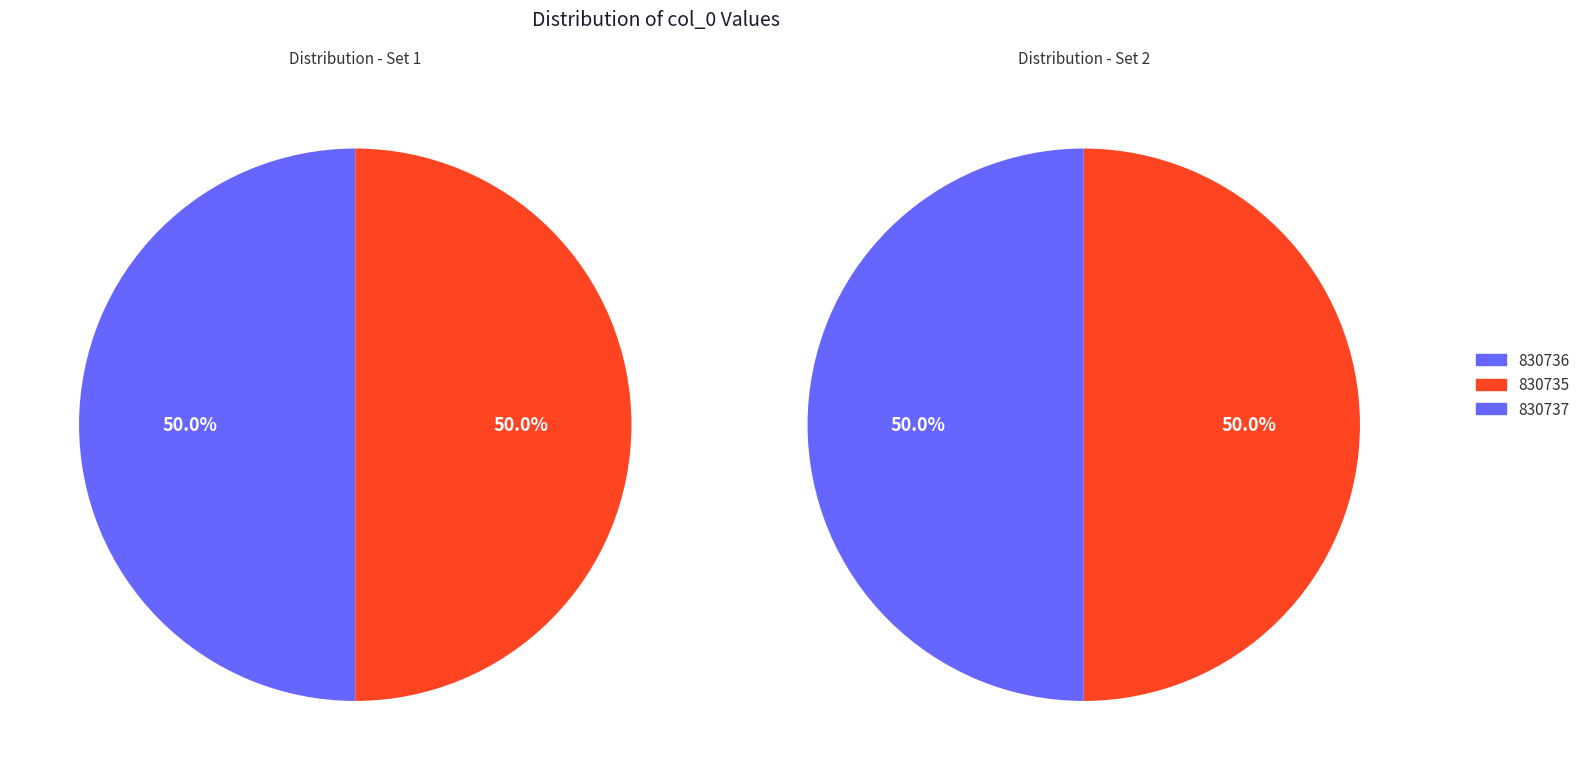

How many slices are in this pie chart?

3